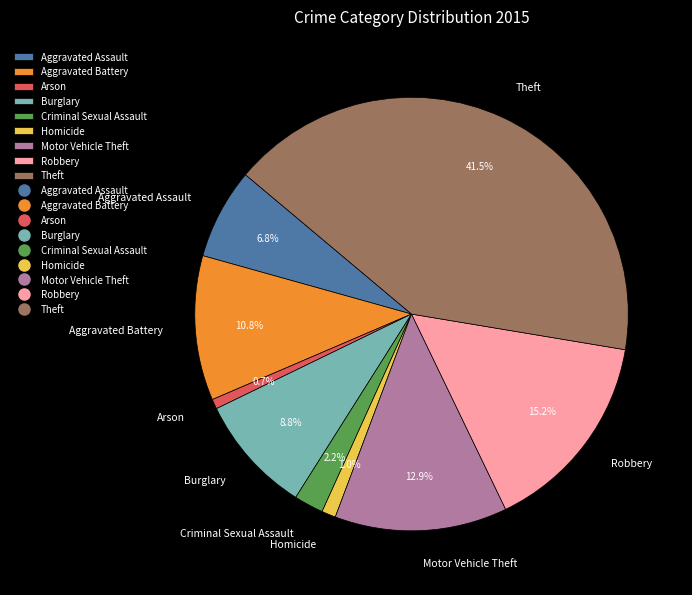

Combined, do Aggravated Battery and Motor Vehicle Theft account for over 50%?

No